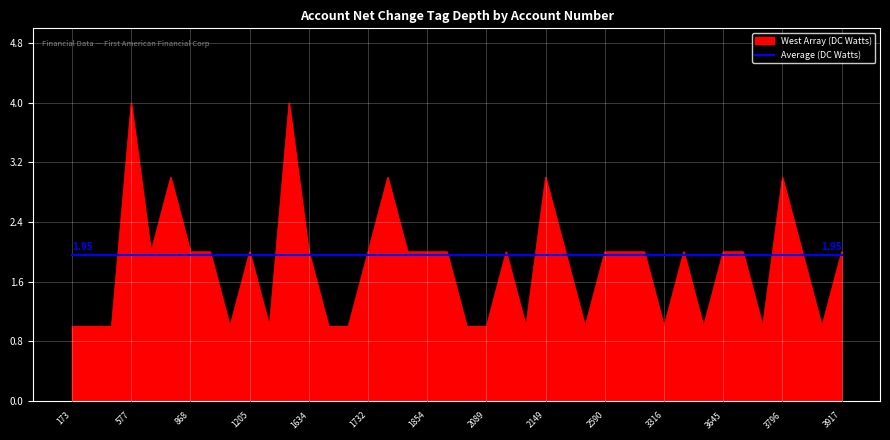

What is the difference between the maximum and minimum values in the West Array (DC Watts) series?

3.0